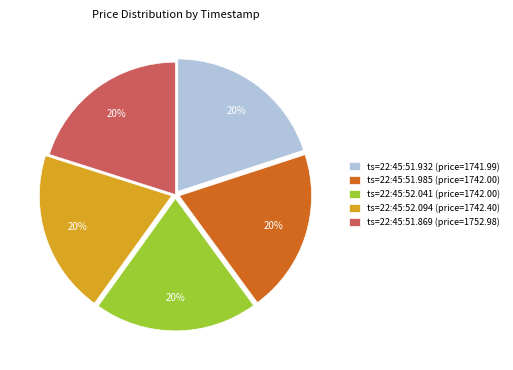

Is it true that ts=22:45:51.985 (price=1742.00) is 34% of the pie?

False